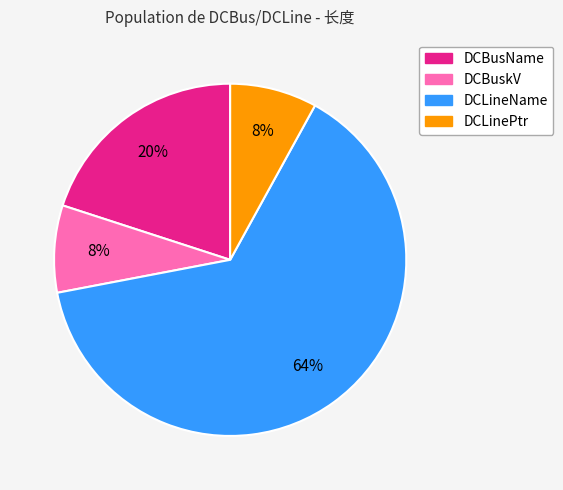

Is there any slice that represents more than half of the pie?

Yes